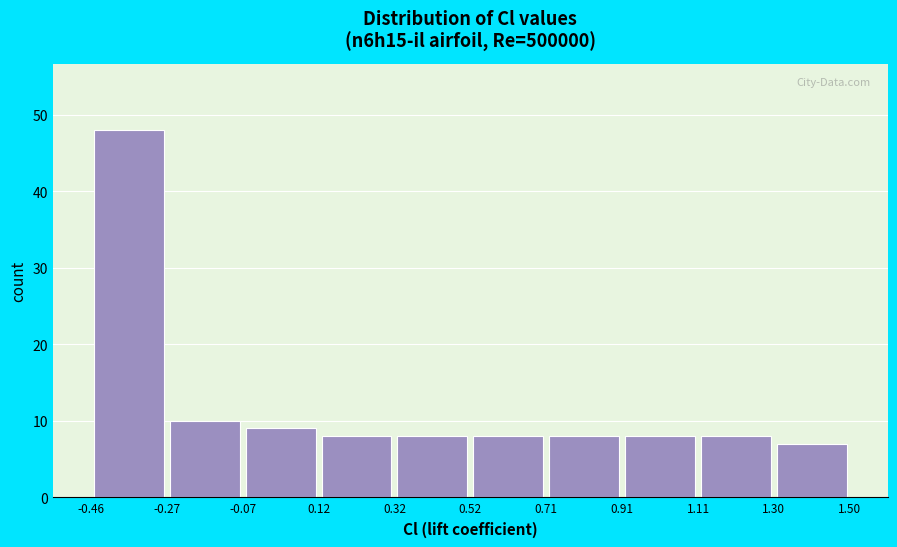

Which range on the x-axis has the tallest bar?

-0.46 to -0.27